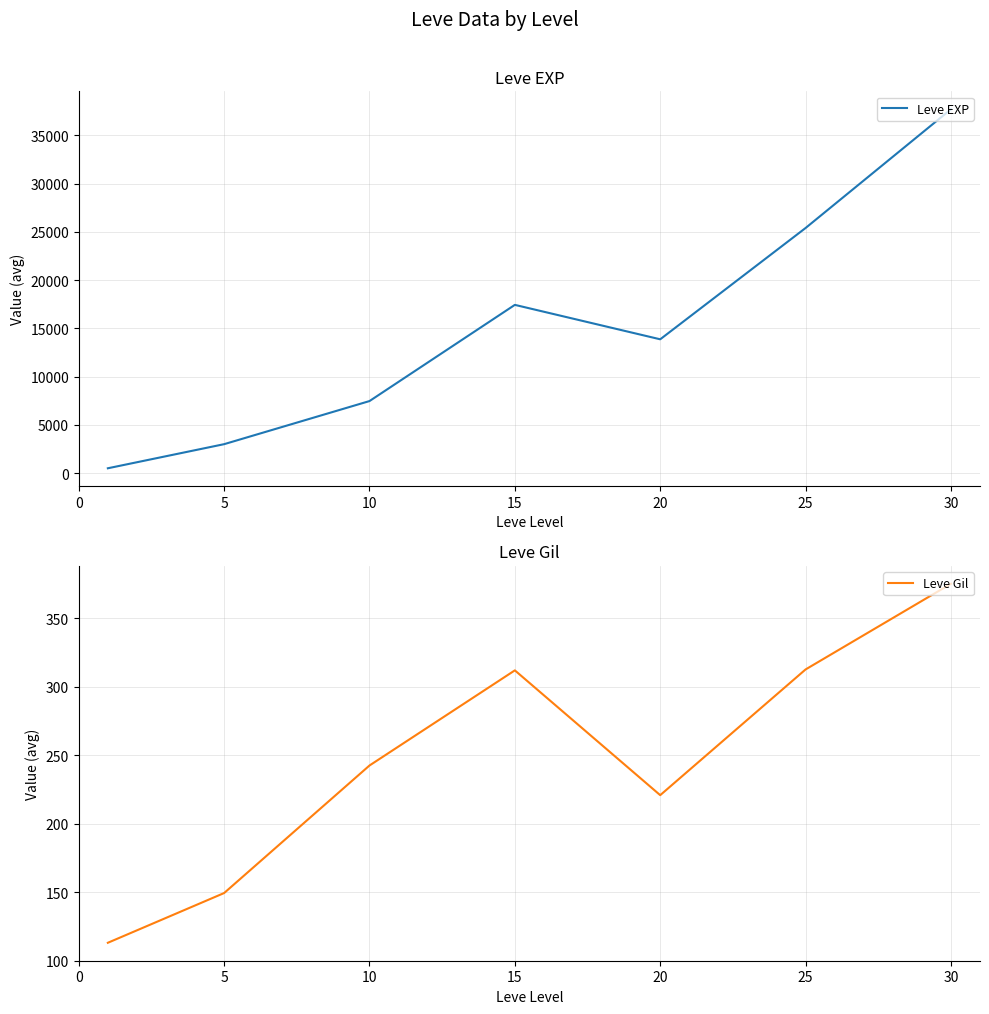

What is the greatest value displayed?

37715.0